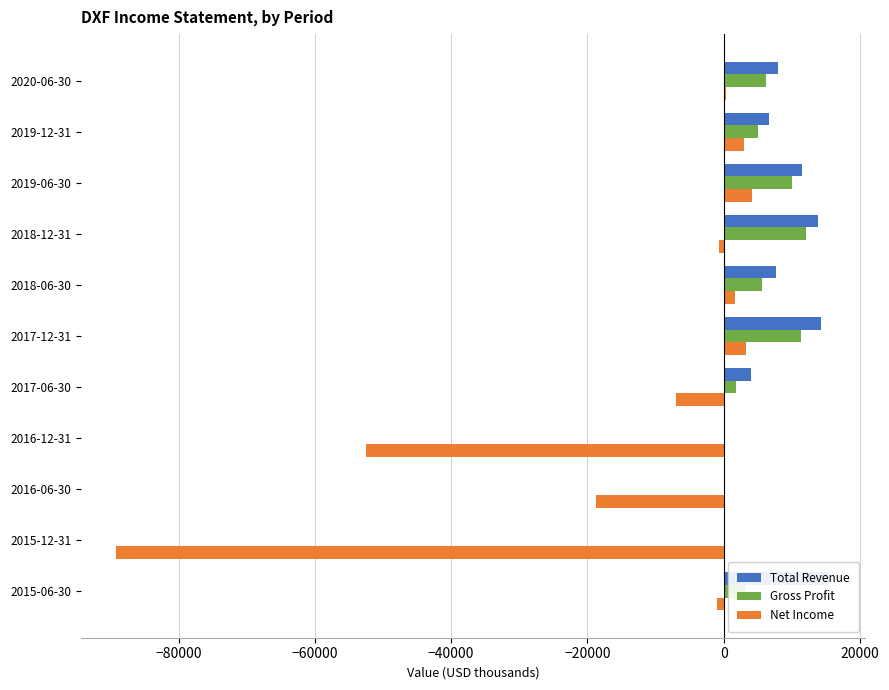

What is the sum of all Net Income values?

-156700